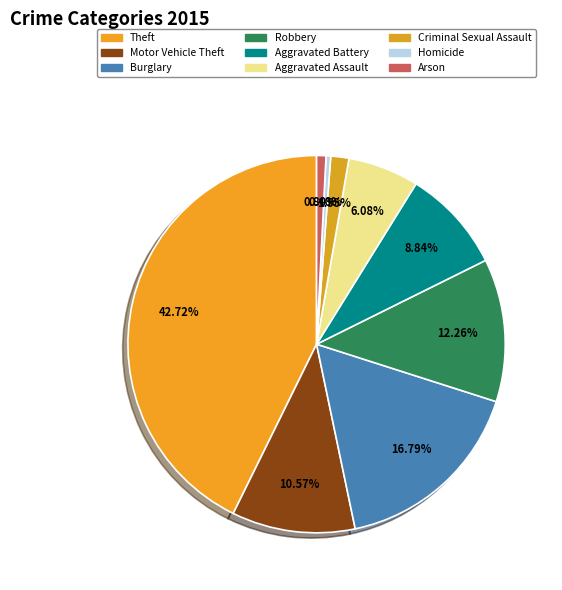

Count the number of slices in the pie.

9